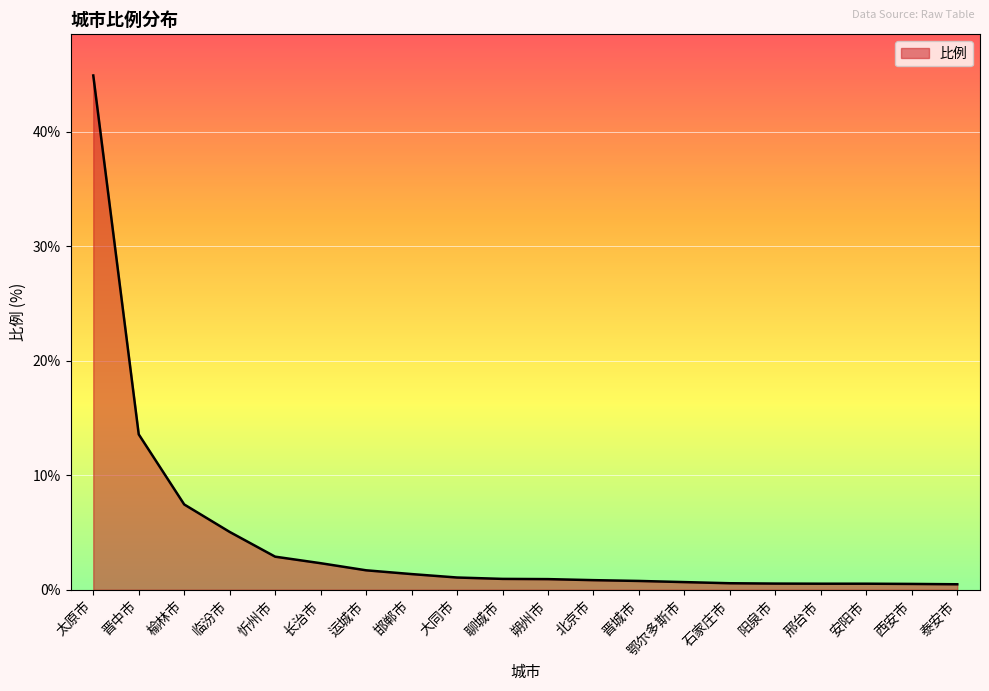

What is the average value?

4.4